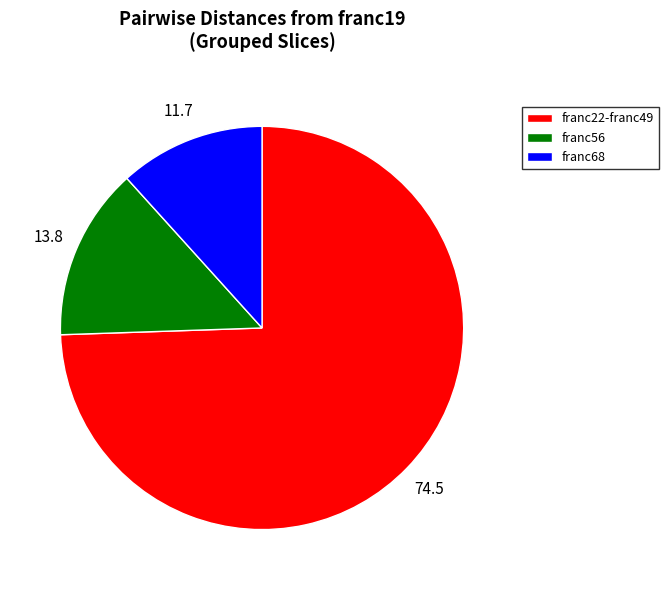

Rank the categories by value from highest to lowest.

franc22-franc49, franc56, franc68